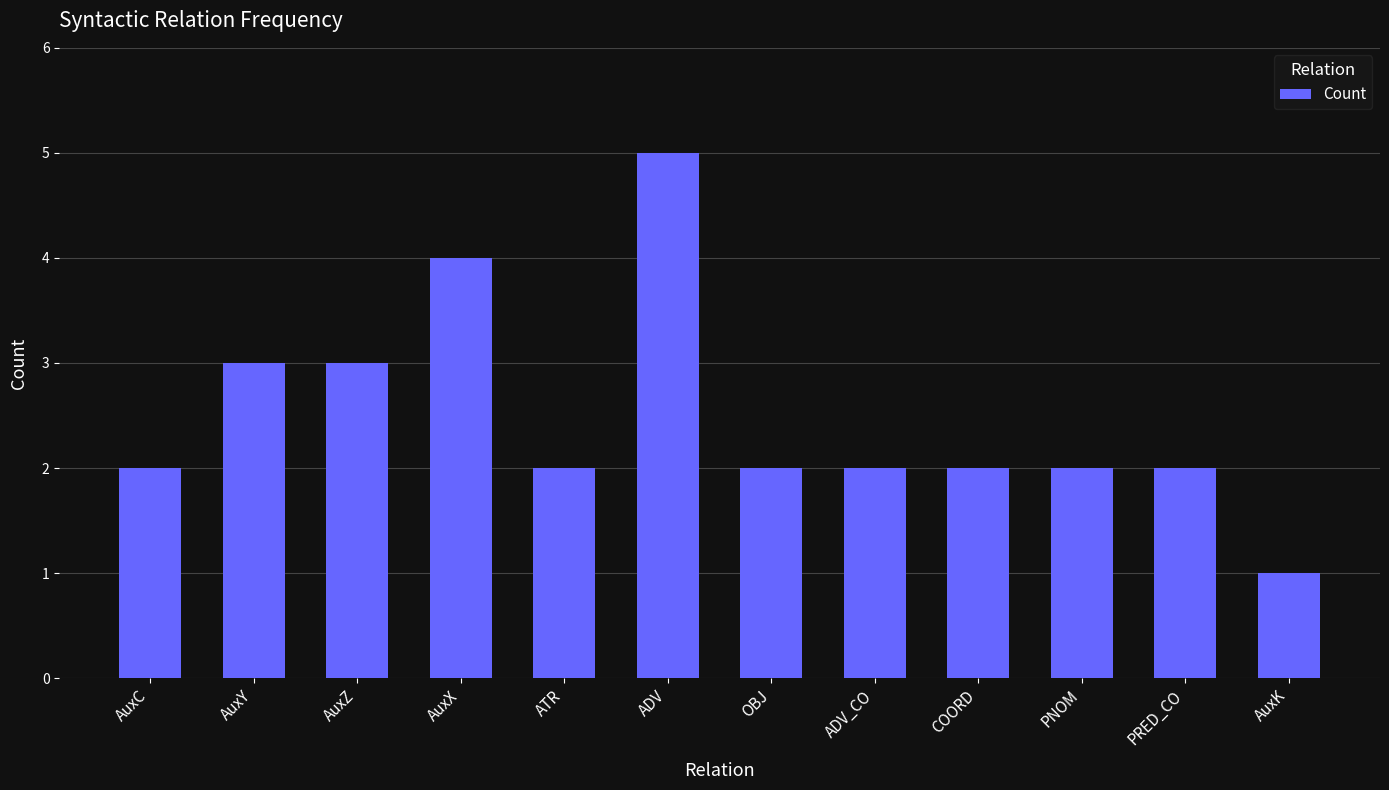

What position from the right is OBJ?

6